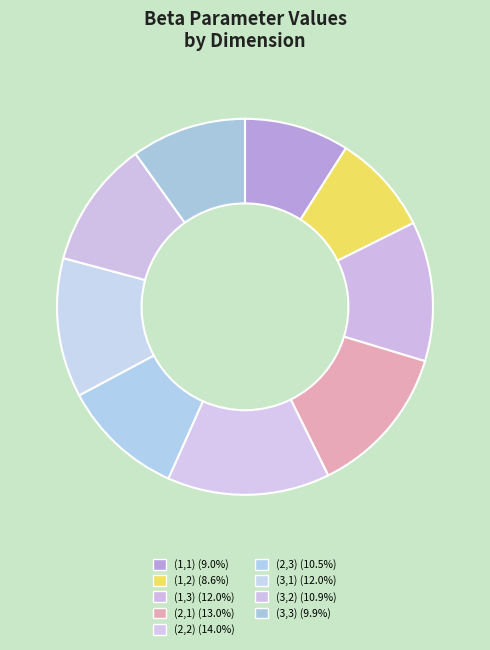

To the nearest percent, what is the combined percentage of (3,2) and (2,2)?

25%